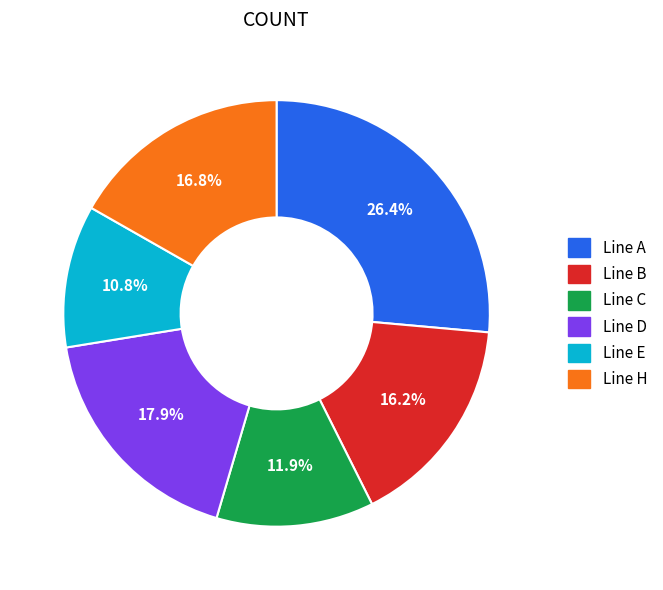

Is there a majority slice in this chart?

No